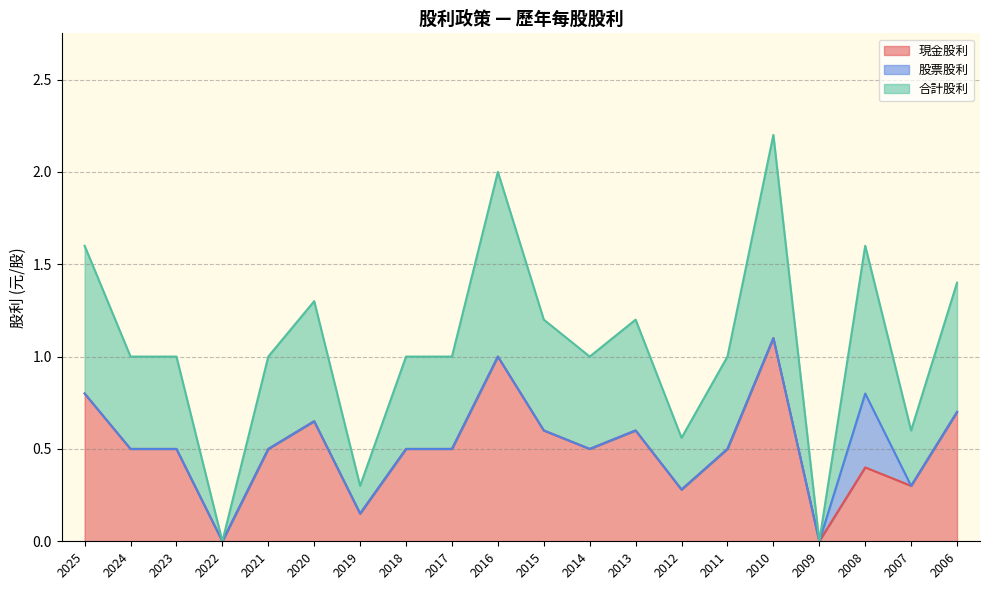

At which label does 現金股利 reach its peak?

2010